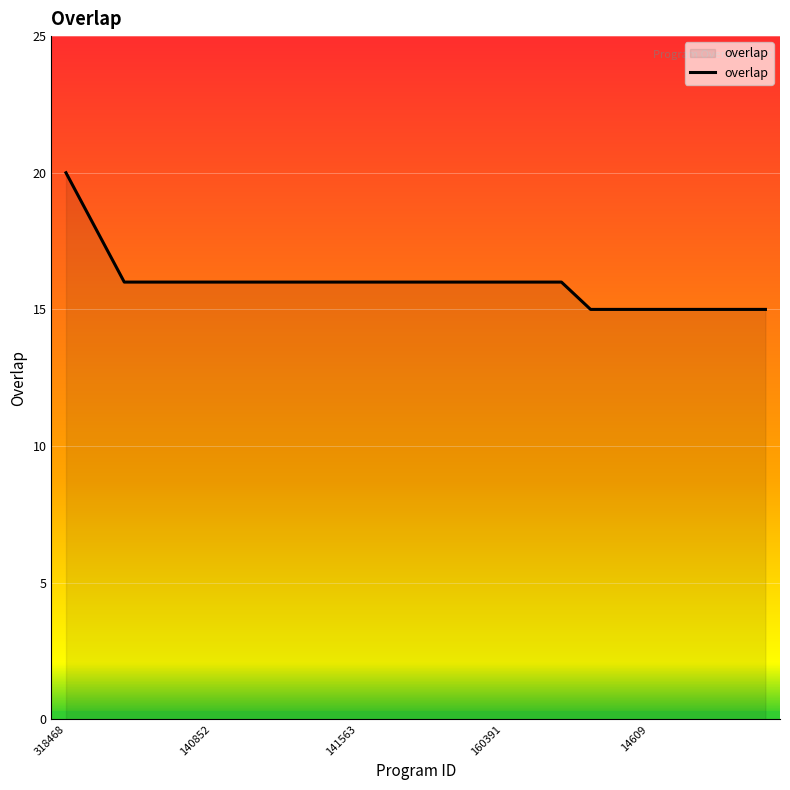

Does the chart have visible grid lines?

Yes